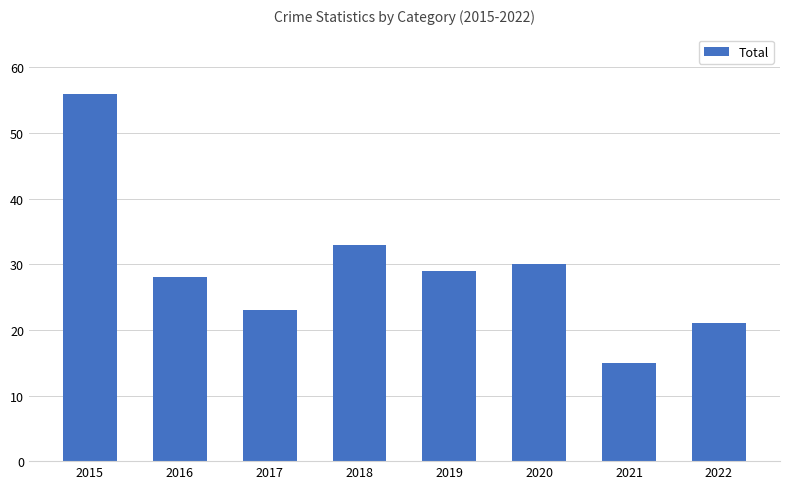

What is the sum of all values?

235